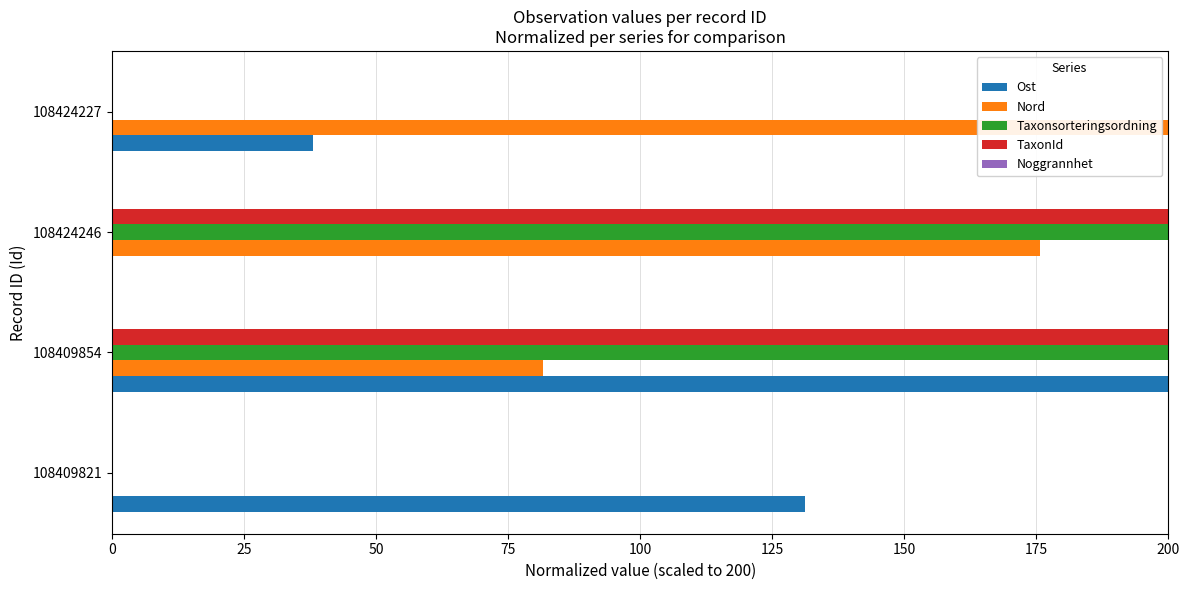

True or false: TaxonId has a value of 200.0 at 108409854.

True